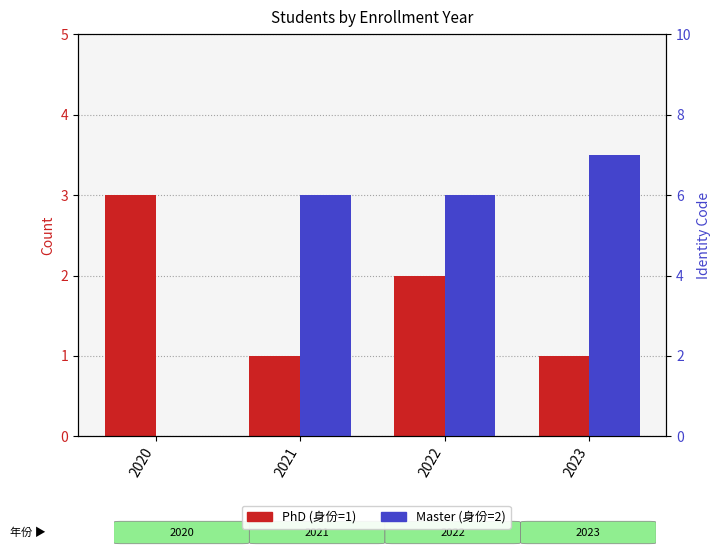

How many categories are shown in the chart?

4